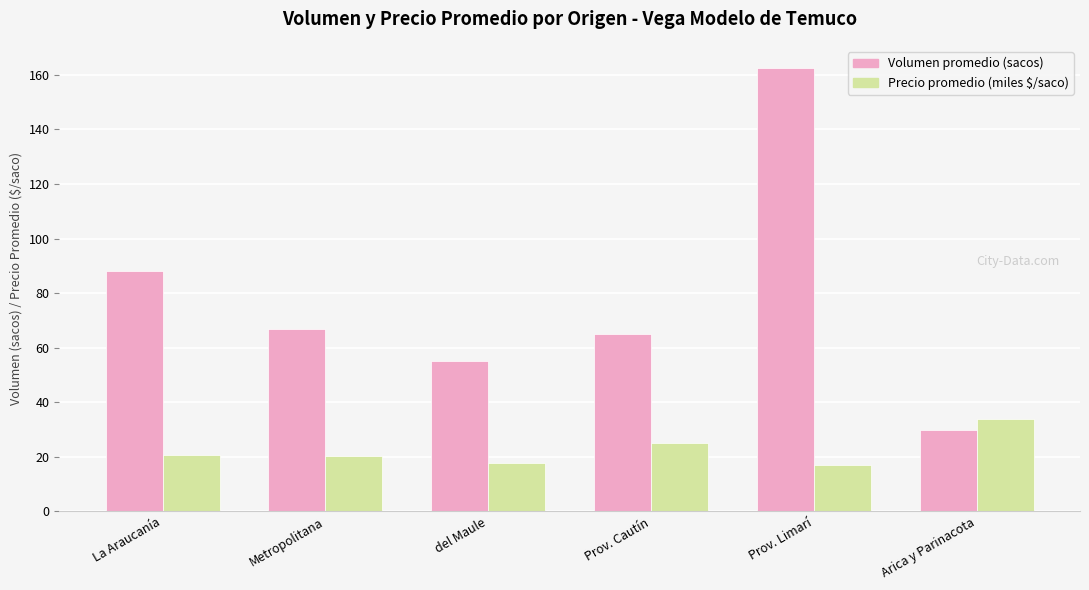

At how many categories does at least one series exceed 106?

1